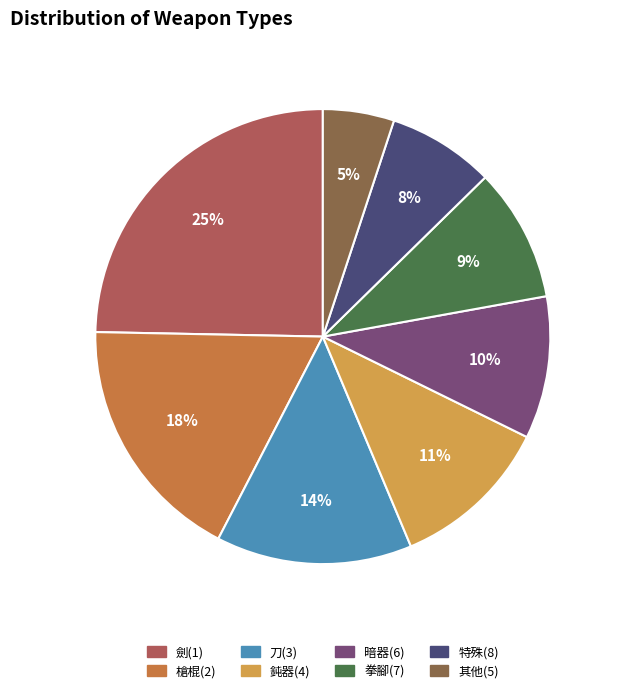

To the nearest percent, what is the difference between the largest and smallest slice percentages?

20%